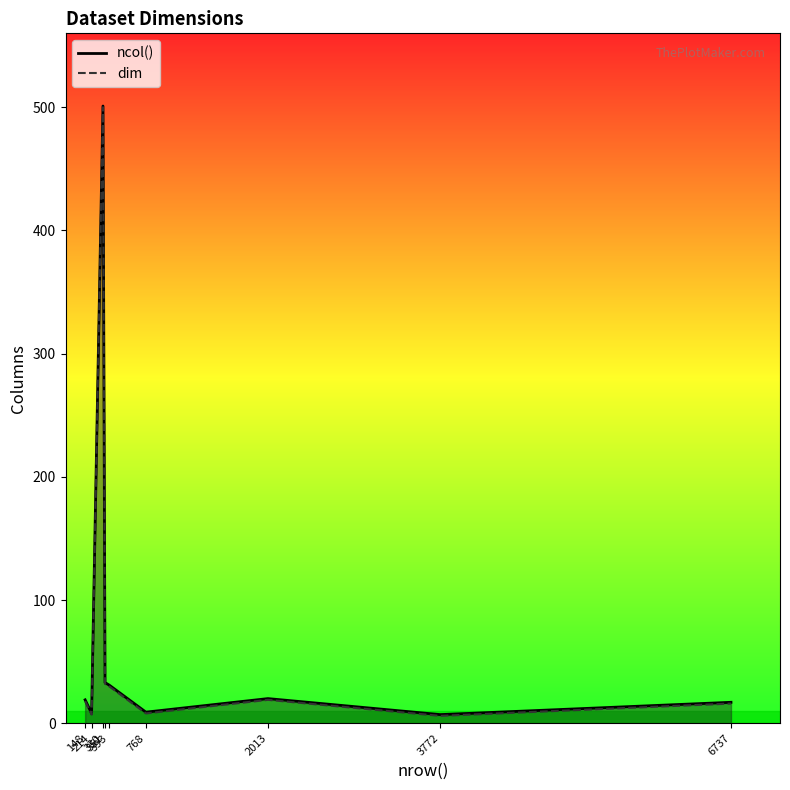

True or false: ncol() and dim intersect in this chart.

False